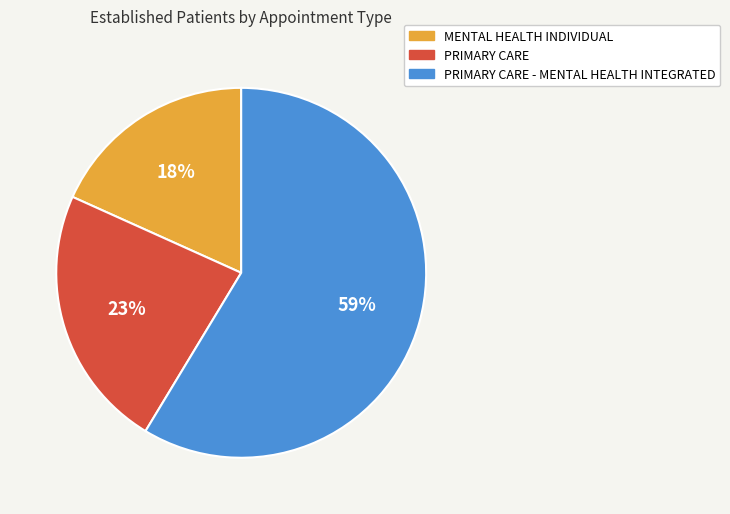

Count the number of slices in the pie.

3